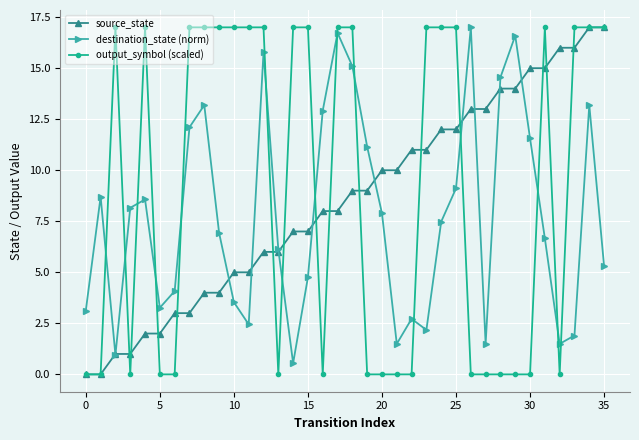

What is the difference between the maximum and second lowest values in the source_state series?

17.0